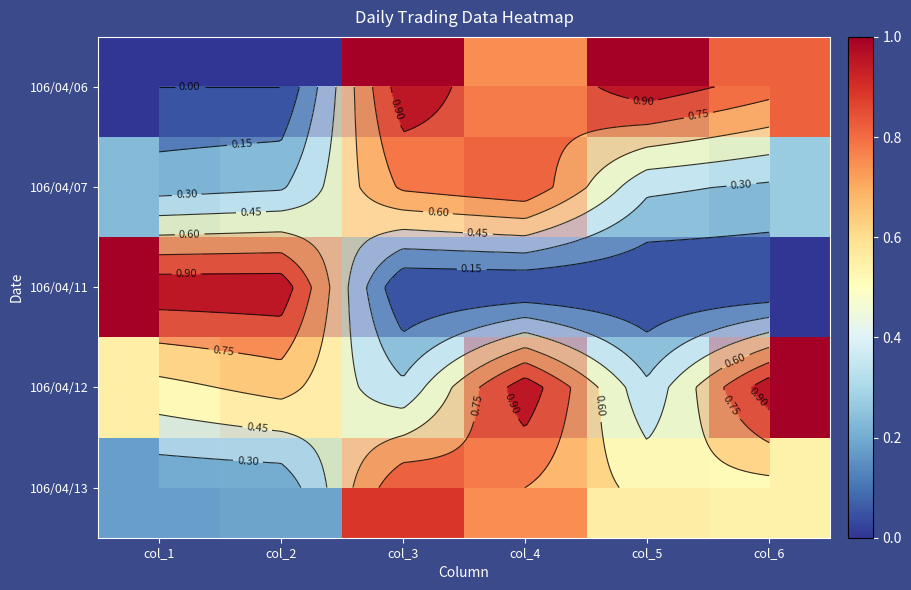

How many 106/04/07 values are between 0 and 1?

6